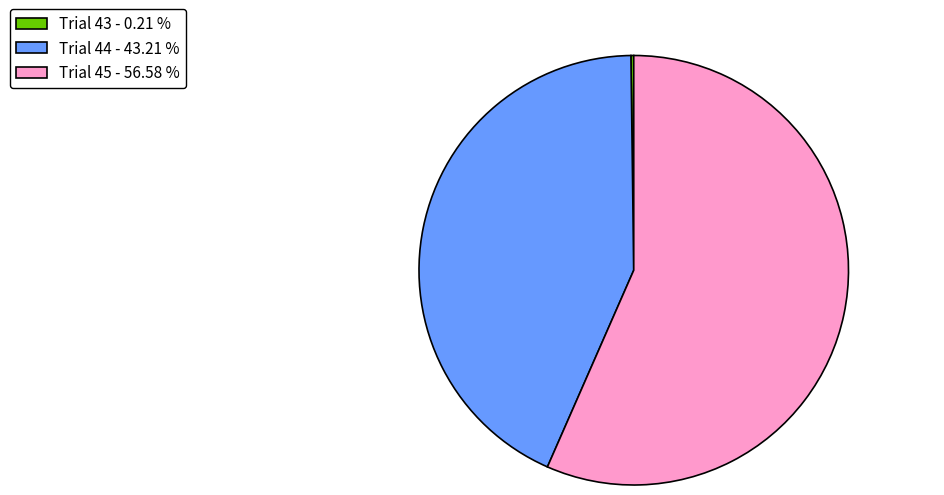

What is the ratio of the value at Trial 45 - 56.58 % to the value at Trial 44 - 43.21 %?

1.3